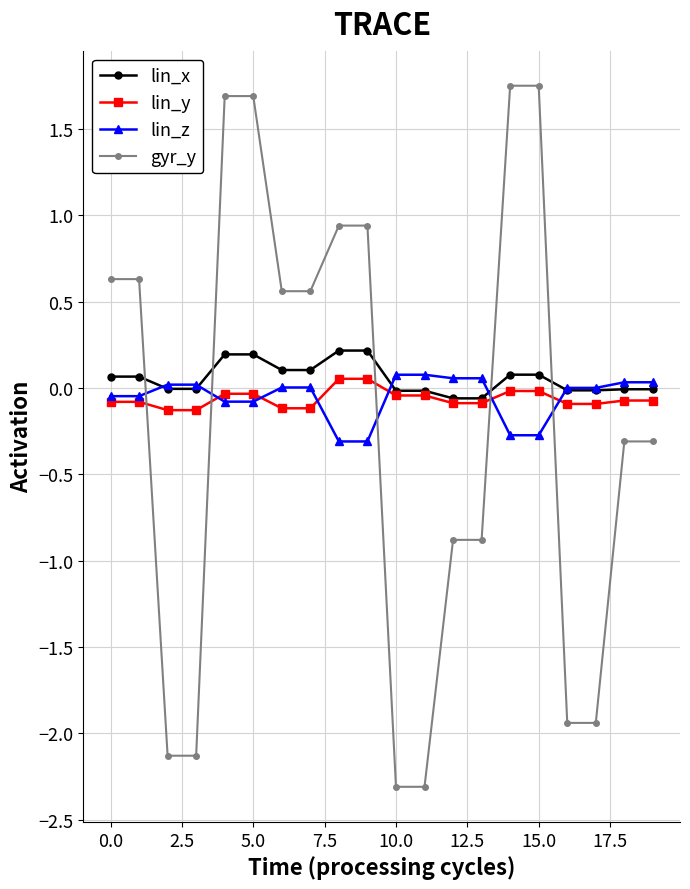

How many positive values does the lin_y series have?

2